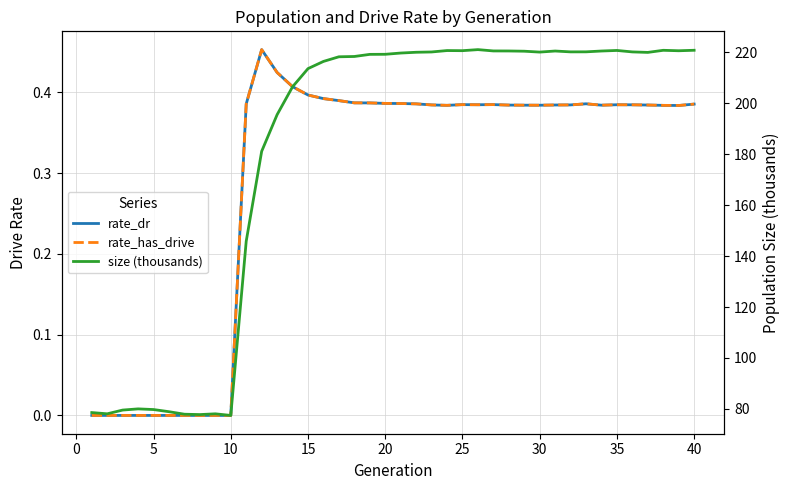

List the series in order of their peak value, highest first.

size (thousands), rate_dr, rate_has_drive